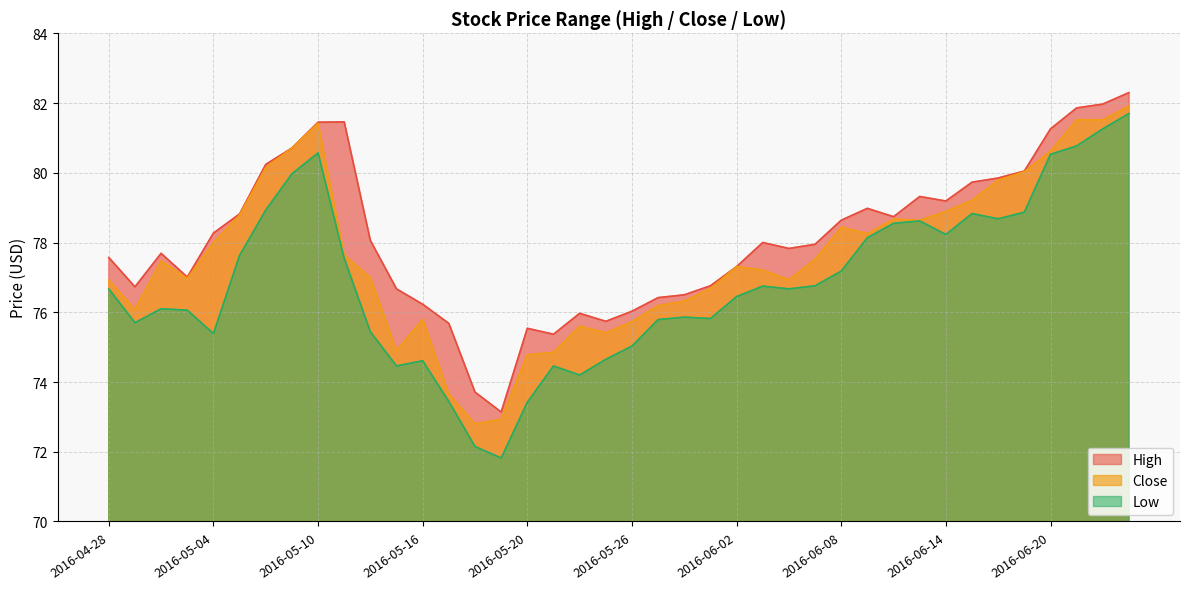

How many values in the High series are below 78?

20